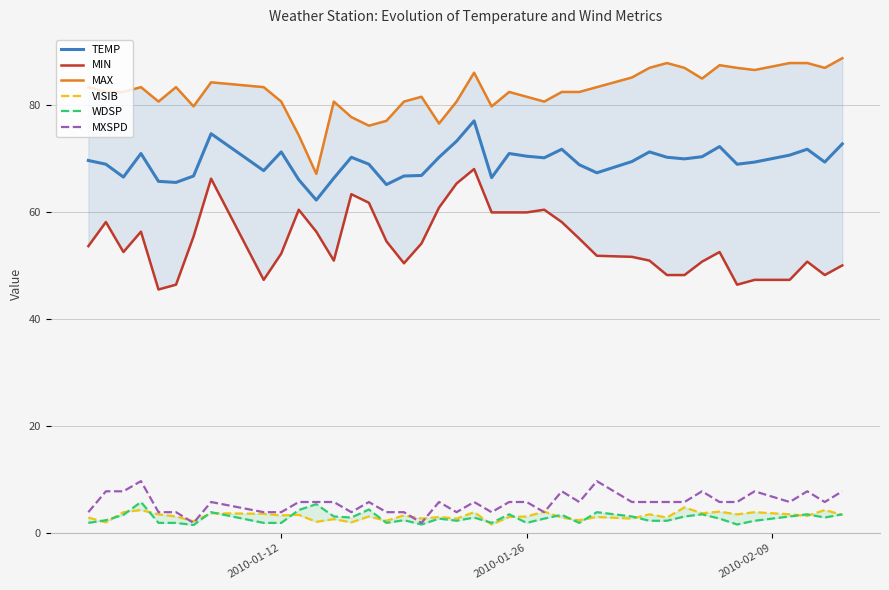

What is the smallest value displayed?

1.5